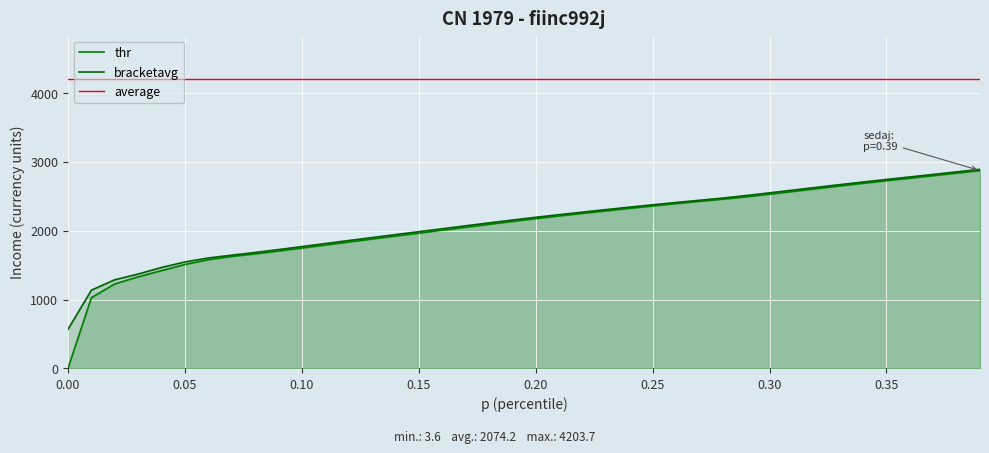

True or false: bracketavg and thr intersect in this chart.

False